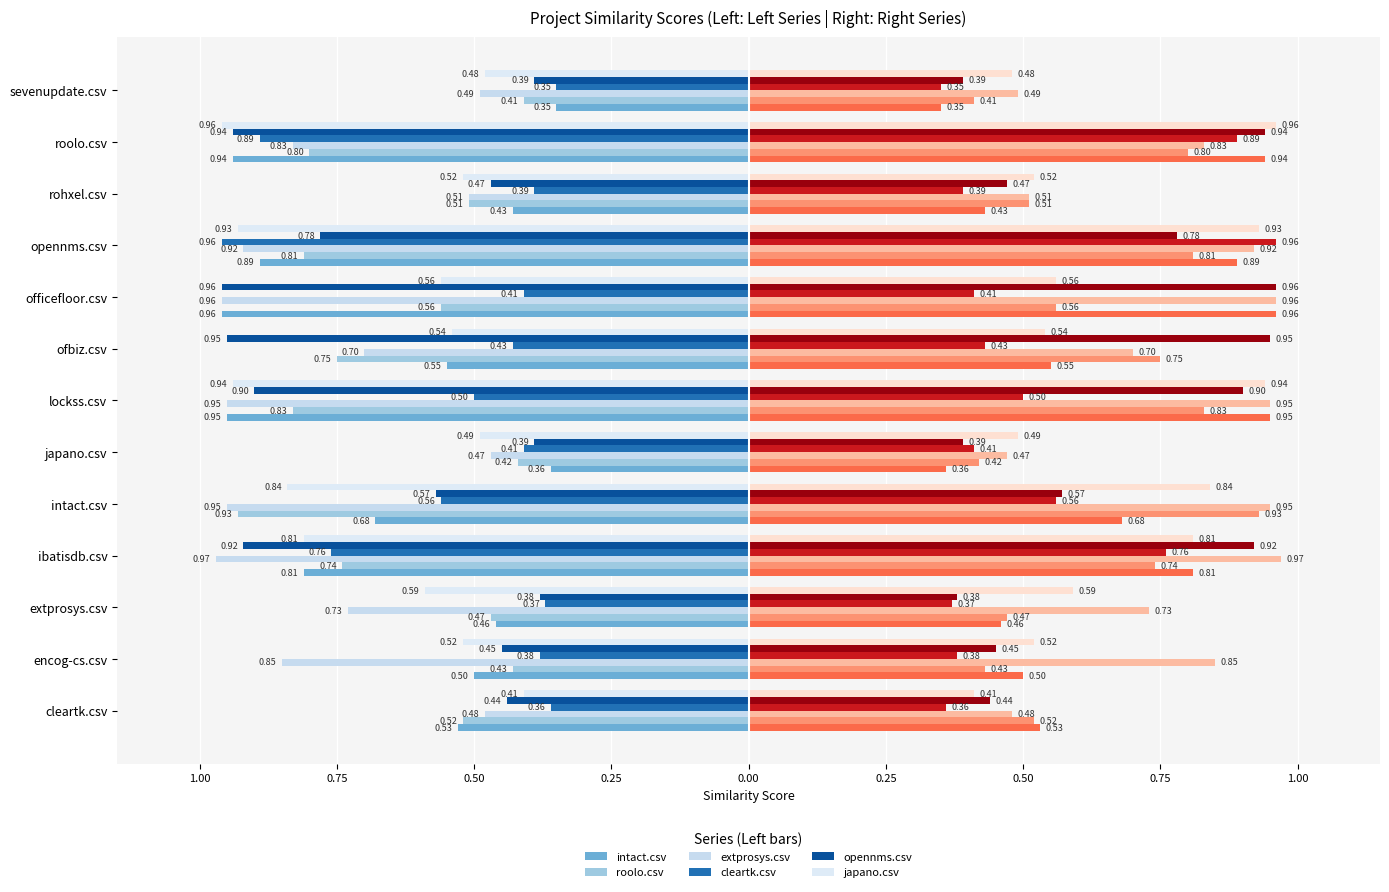

Which series has the largest range (max minus min)?

intact.csv